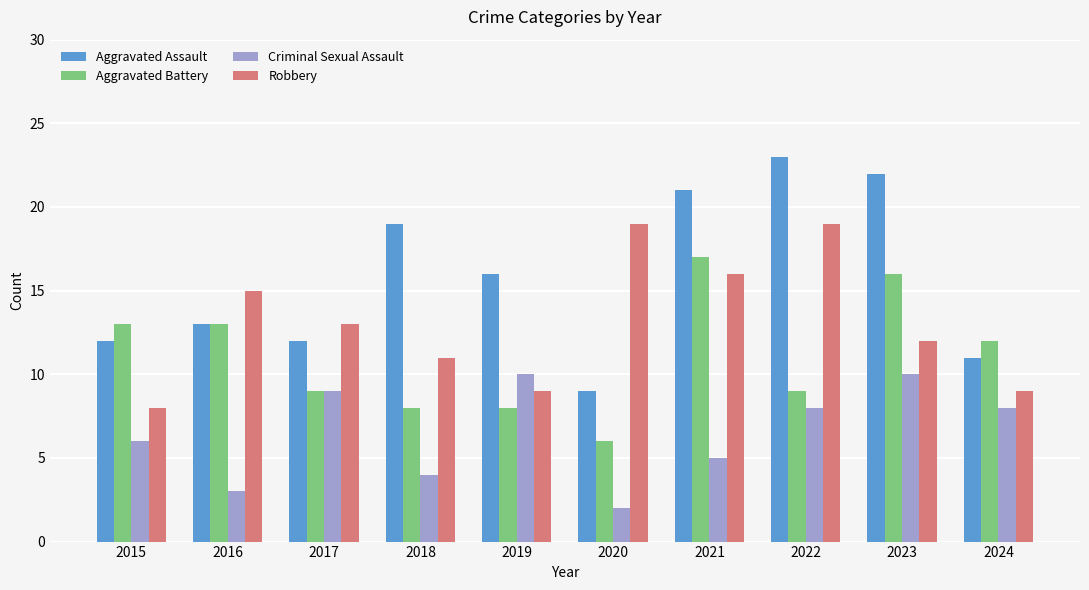

How many values in the Criminal Sexual Assault series are below 8?

5